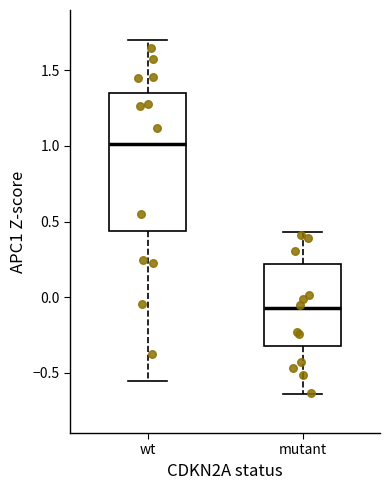

Reading left to right, read every box against the y-axis: the position of its median line, the range the box covers, and the ends of its whiskers. The values are not printed on the chart, so give them approximately, as read against the axis.

wt: median 1.00, box 0.45 to 1.35, whiskers -0.55 to 1.70
mutant: median -0.05, box -0.30 to 0.20, whiskers -0.65 to 0.45